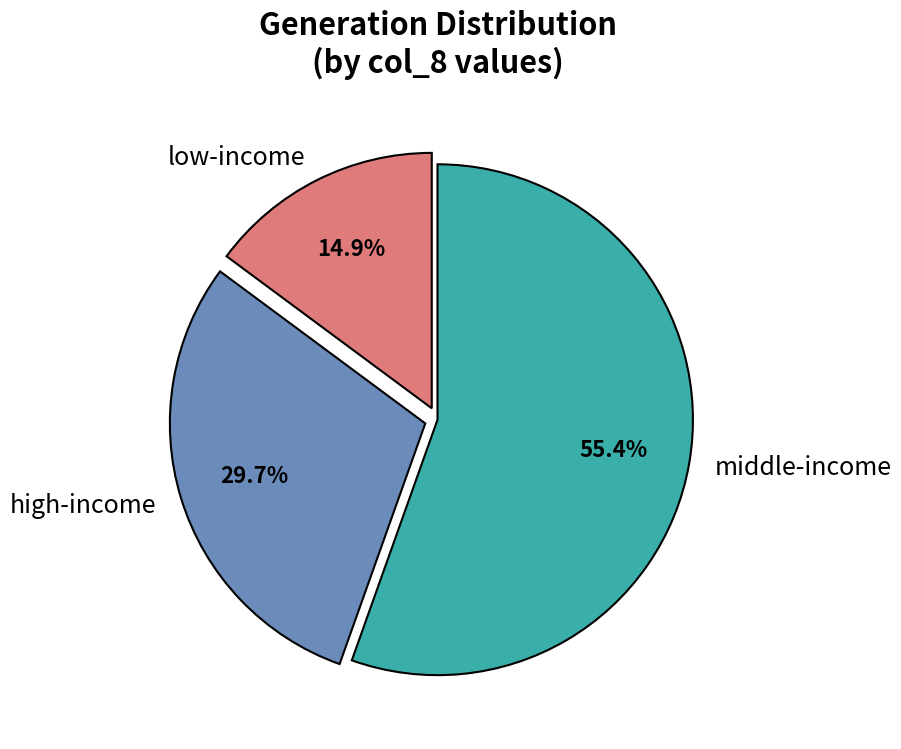

Is there any slice that represents more than half of the pie?

Yes